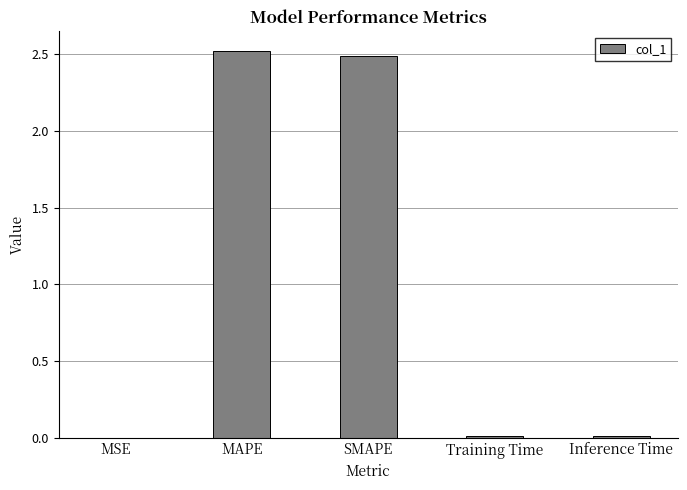

Read the value at SMAPE.

2.5